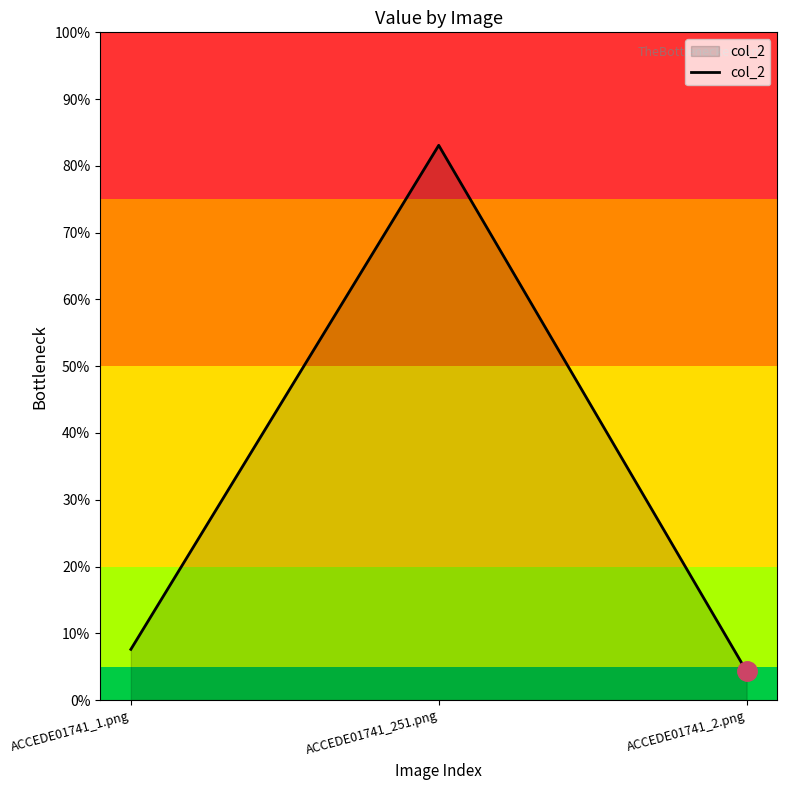

Is it true that the value at ACCEDE01741_2.png is 0.0?

True